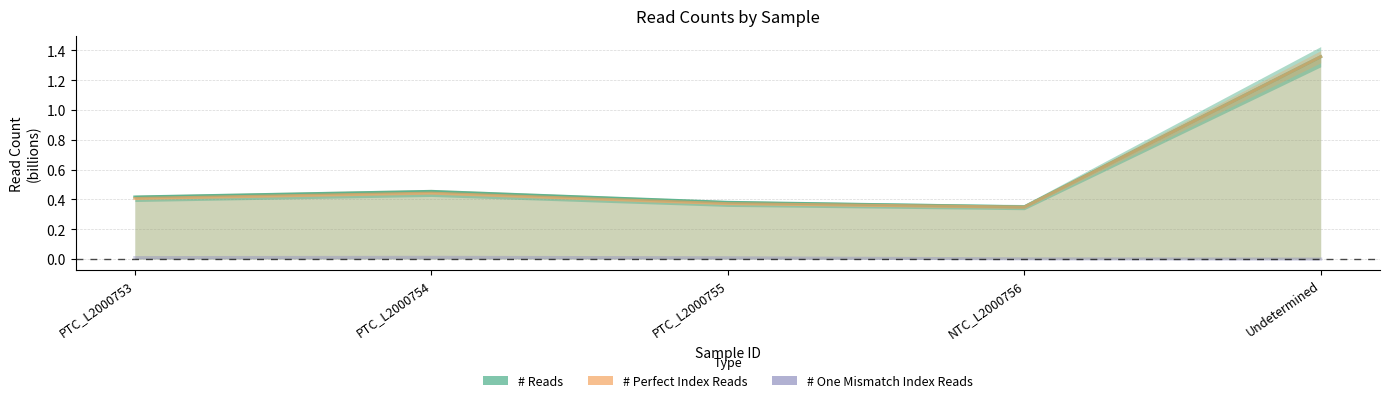

Between PTC_L2000754 and NTC_L2000756, which is larger?

PTC_L2000754